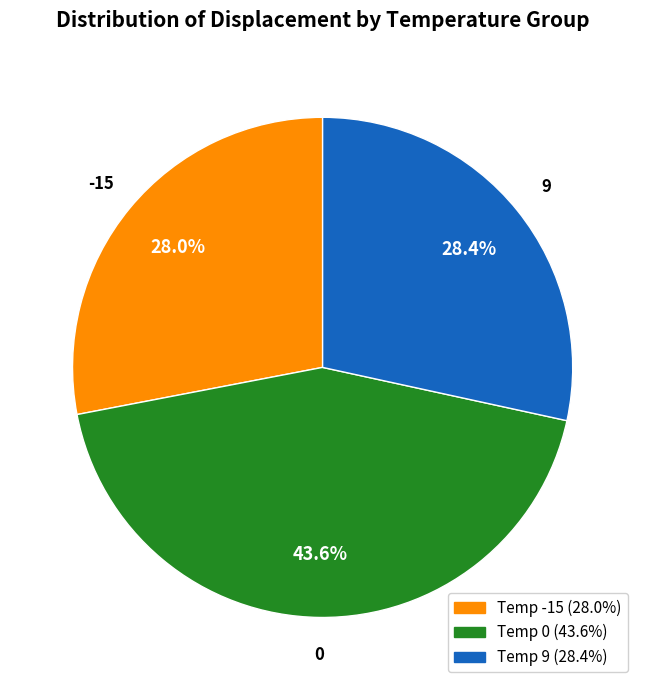

Is the sum of 9 and -15 greater than half?

Yes